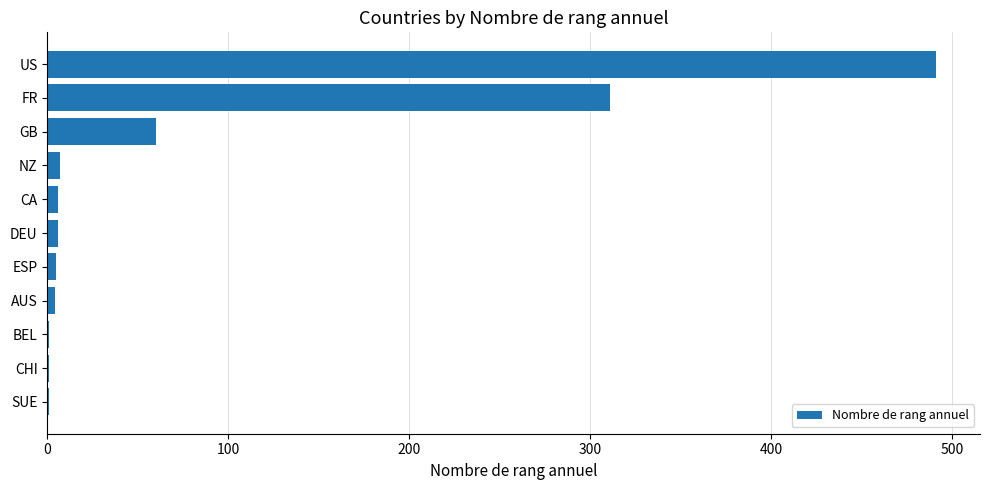

Are the bars horizontal?

Yes